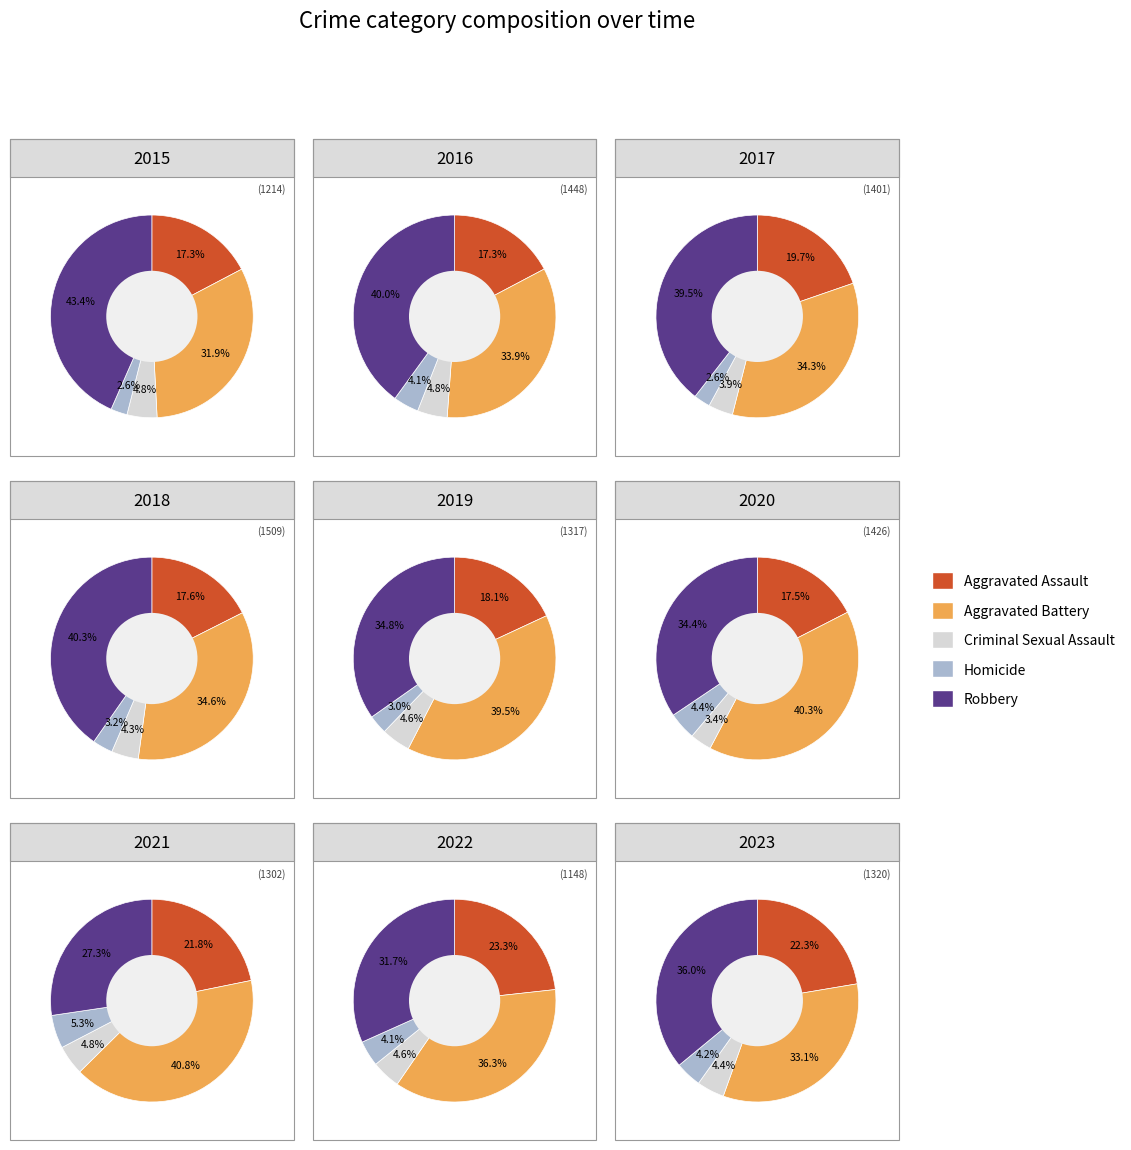

Is the sum of 1 and 5 greater than half?

No